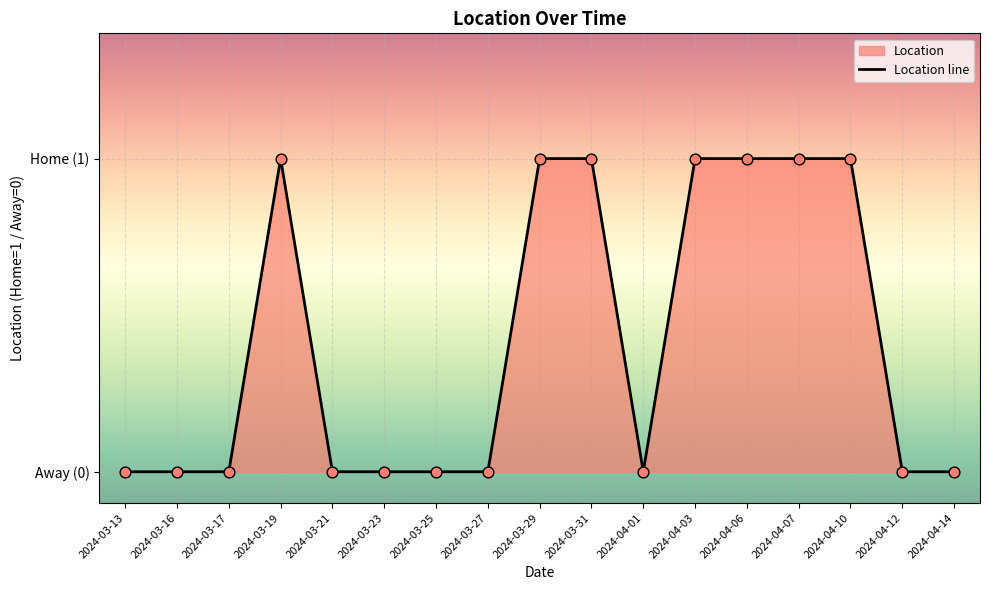

What is the change in value from 2024-03-21 to 2024-03-31?

+1